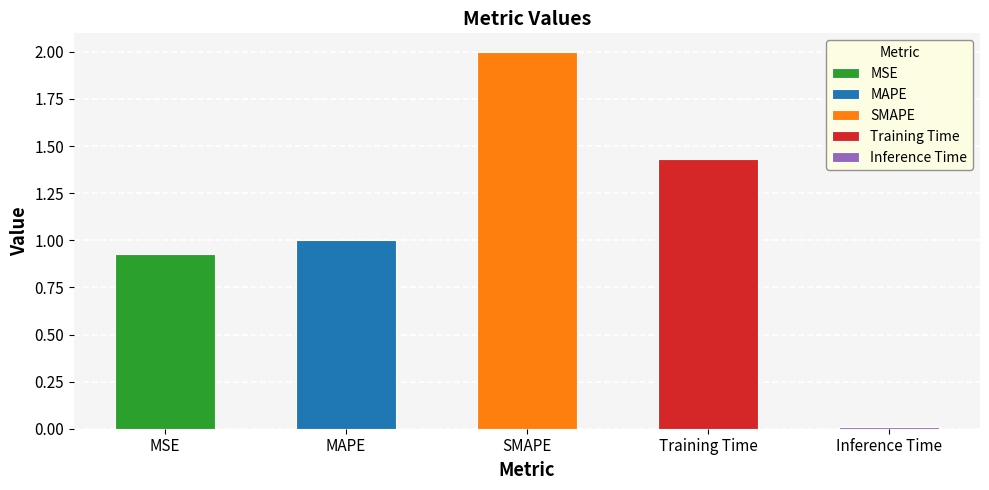

What is the difference between the values at SMAPE and MAPE?

1.0